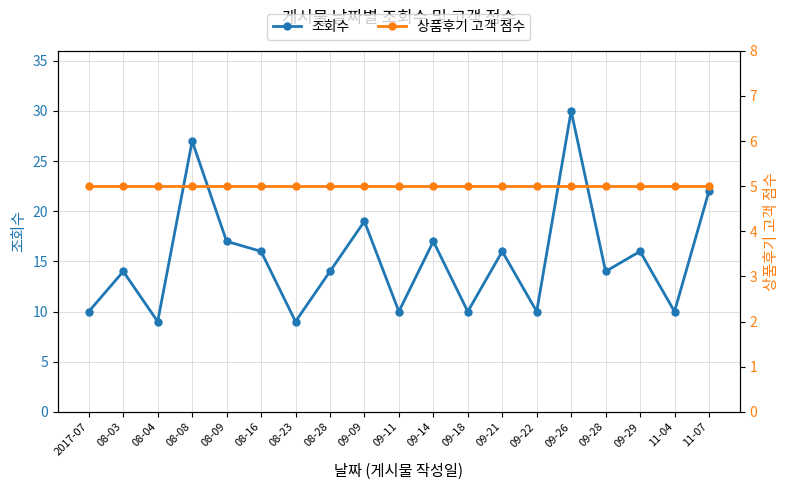

Reading right to left, extract all data points from this chart.

조회수: 22	10	16	14	30	10	16	10	17	10	19	14	9	16	17	27	9	14	10
상품후기 고객 점수: 5	5	5	5	5	5	5	5	5	5	5	5	5	5	5	5	5	5	5